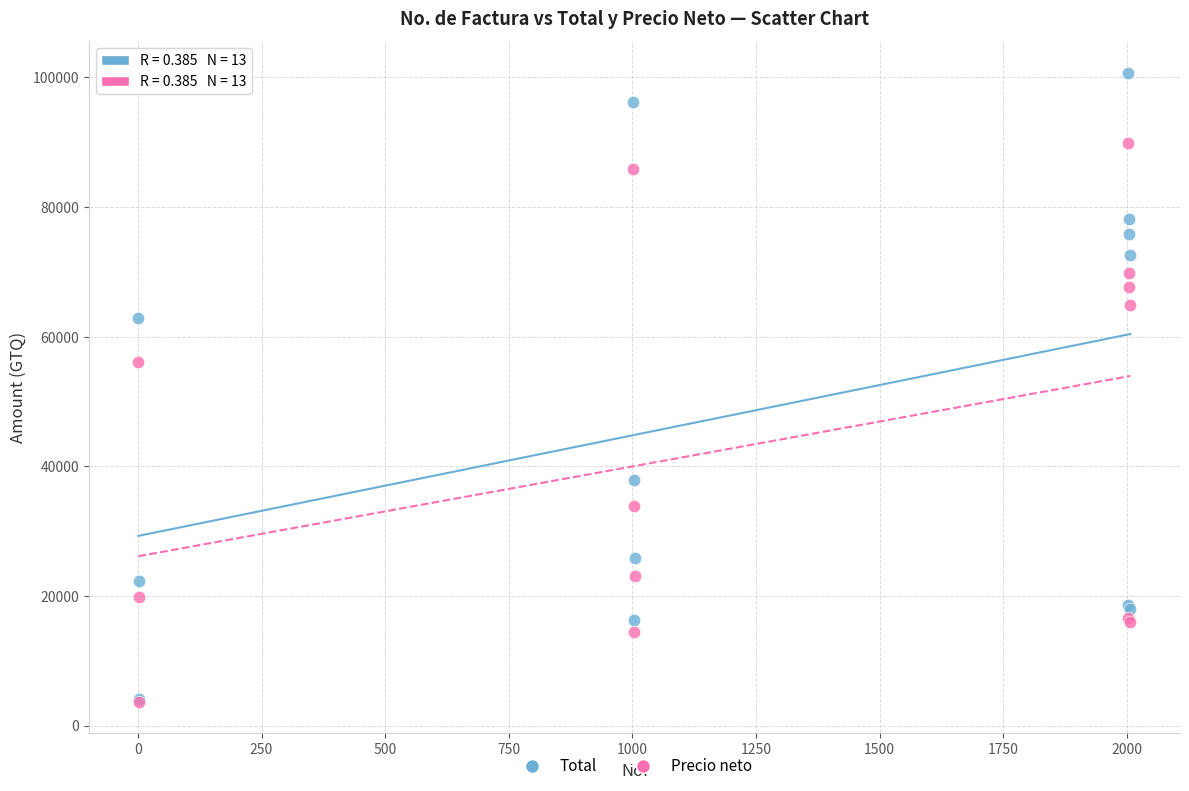

Which series contains the highest Y value?

Total